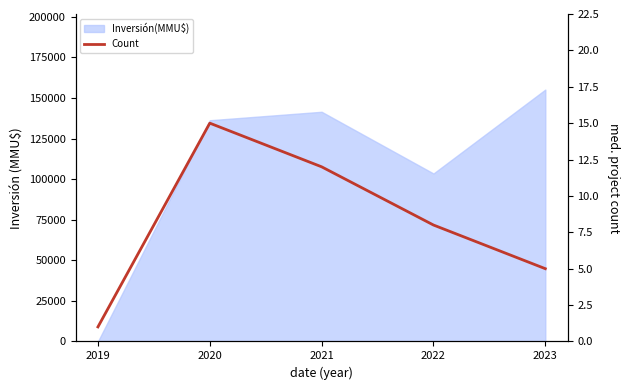

List the labels in order of value, smallest first.

2019, 2023, 2022, 2021, 2020